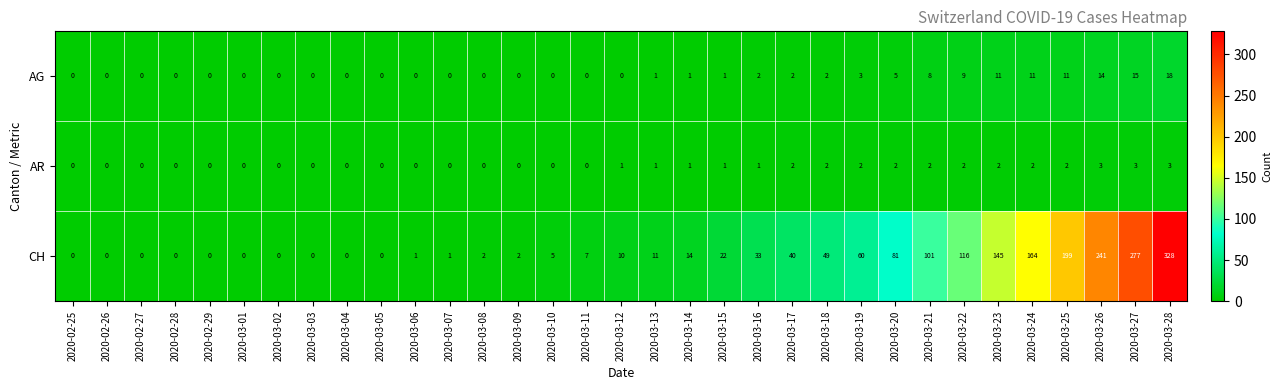

List the series in order of their peak value, lowest first.

AR, AG, CH